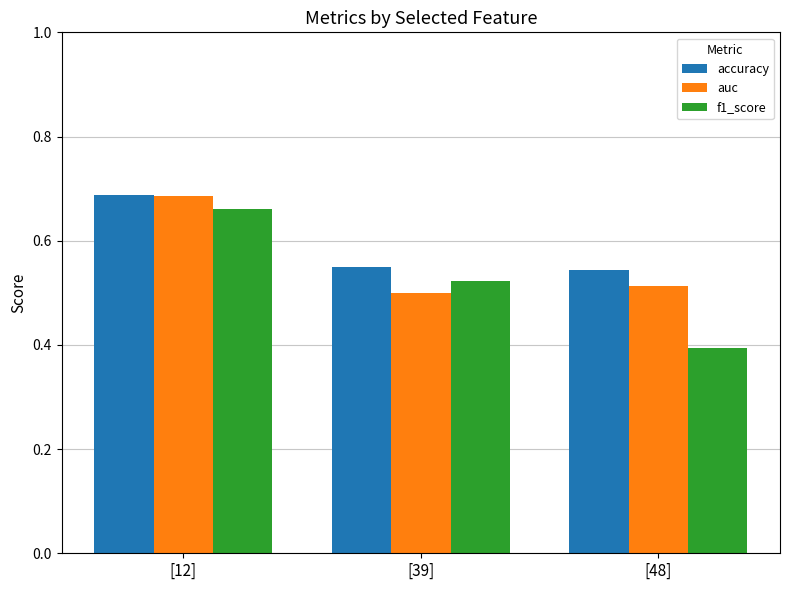

Does the chart contain any negative values?

No